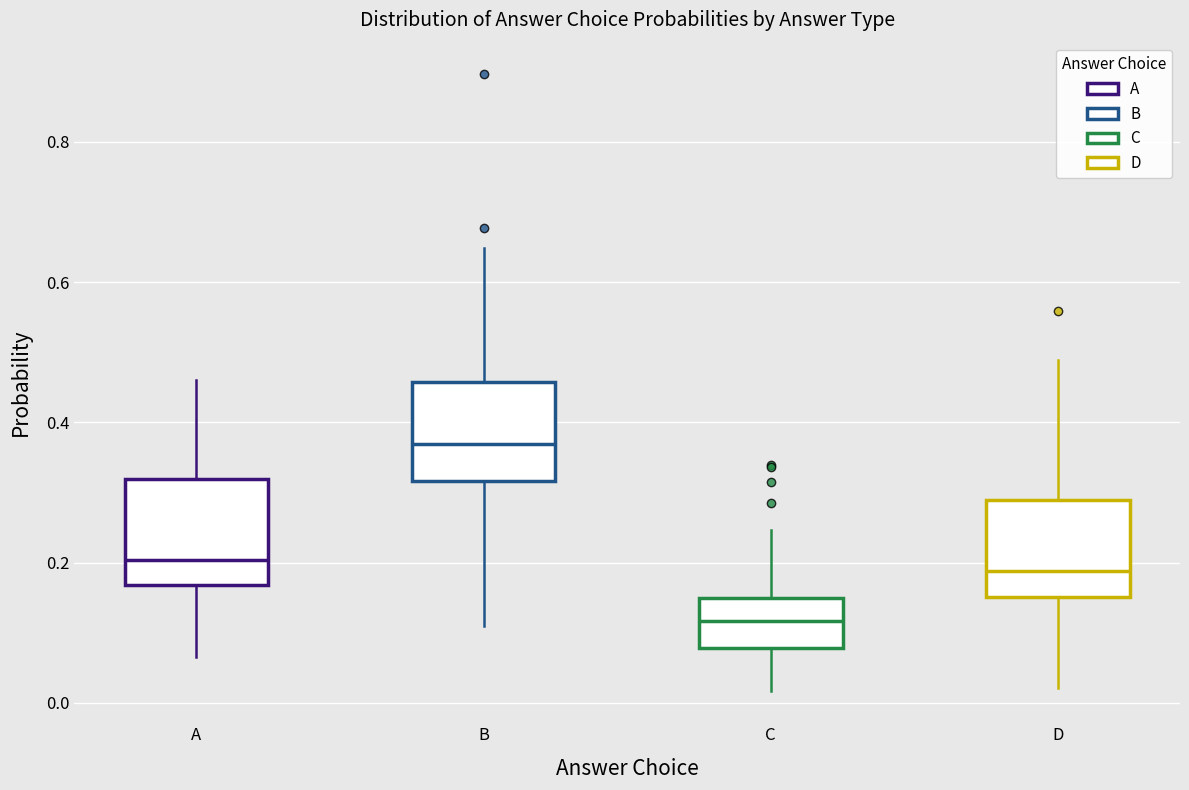

Reading left to right, transcribe this box plot: for each box, give where its median line is, the range the box spans, and where its two whiskers end, as read against the y-axis. The values are not printed on the chart, so give them approximately, as read against the axis.

A: median 0.20, box 0.16 to 0.32, whiskers 0.06 to 0.46
B: median 0.36, box 0.32 to 0.46, whiskers 0.10 to 0.64
C: median 0.12, box 0.08 to 0.14, whiskers 0.02 to 0.24
D: median 0.18, box 0.16 to 0.28, whiskers 0.02 to 0.48